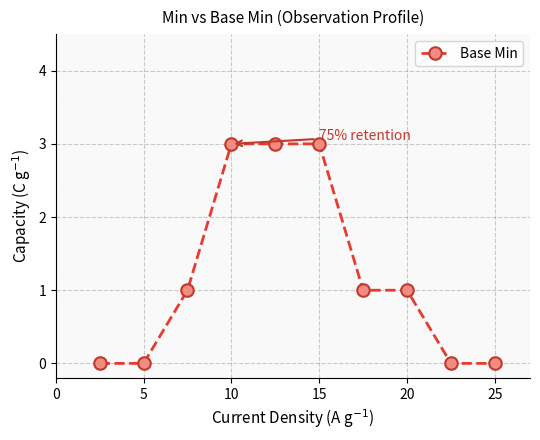

What is the difference between the second highest and second lowest values?

3